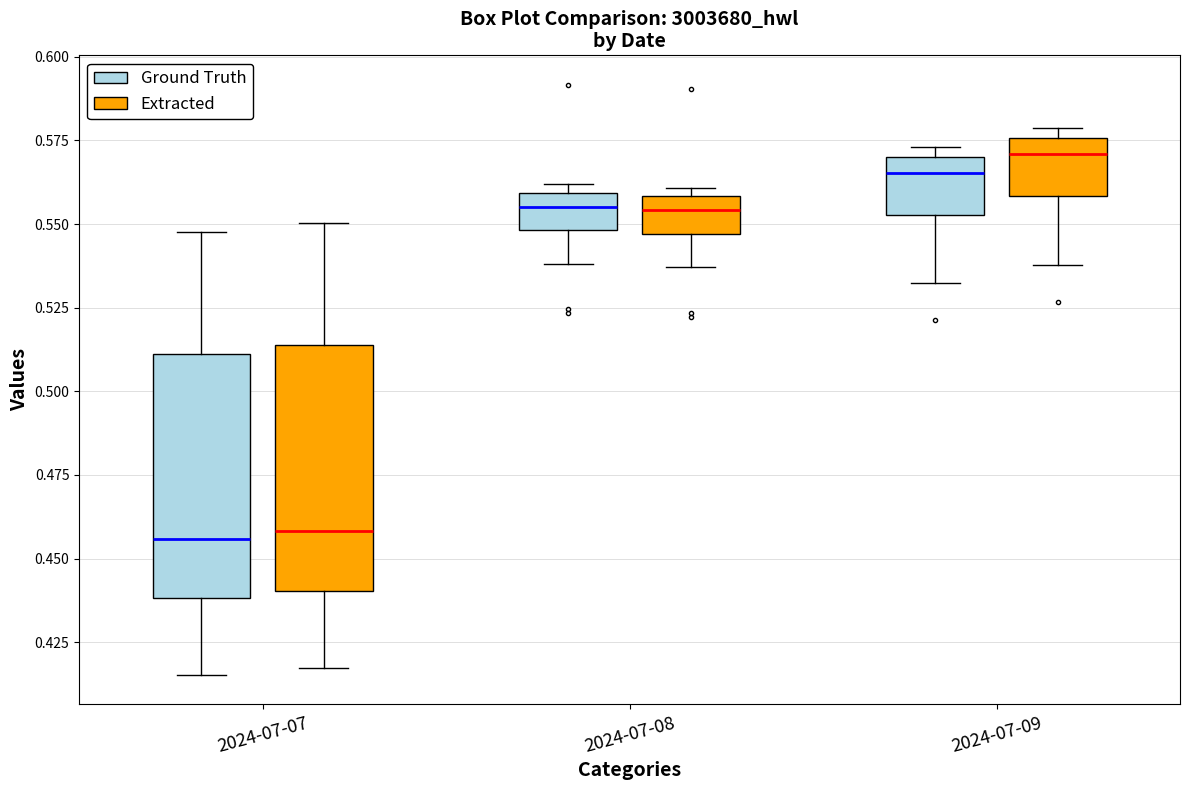

Which box has the highest median line?

2024-07-09 (Extracted)